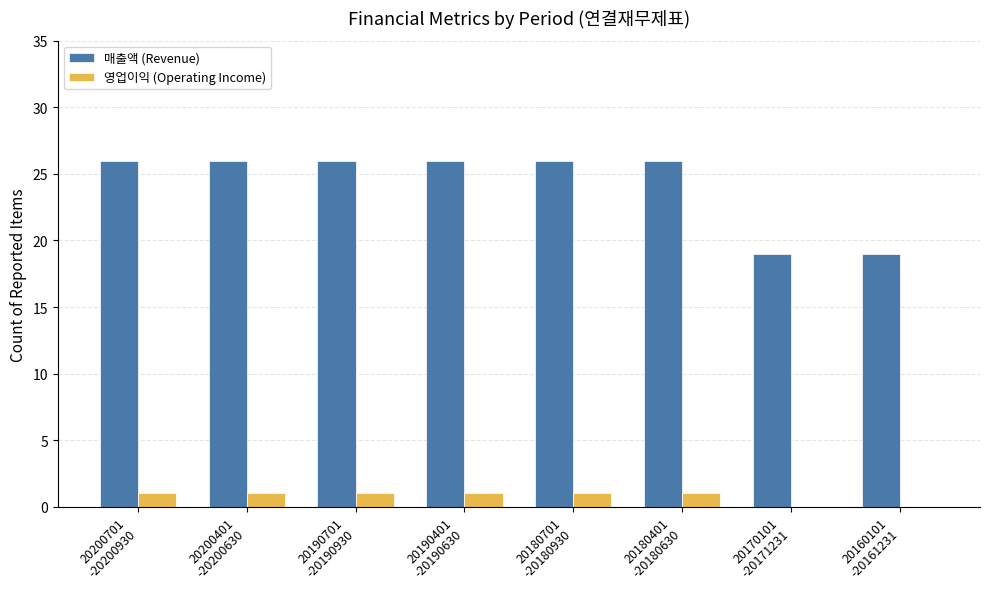

Which series has the largest total across all categories?

매출액 (Revenue)